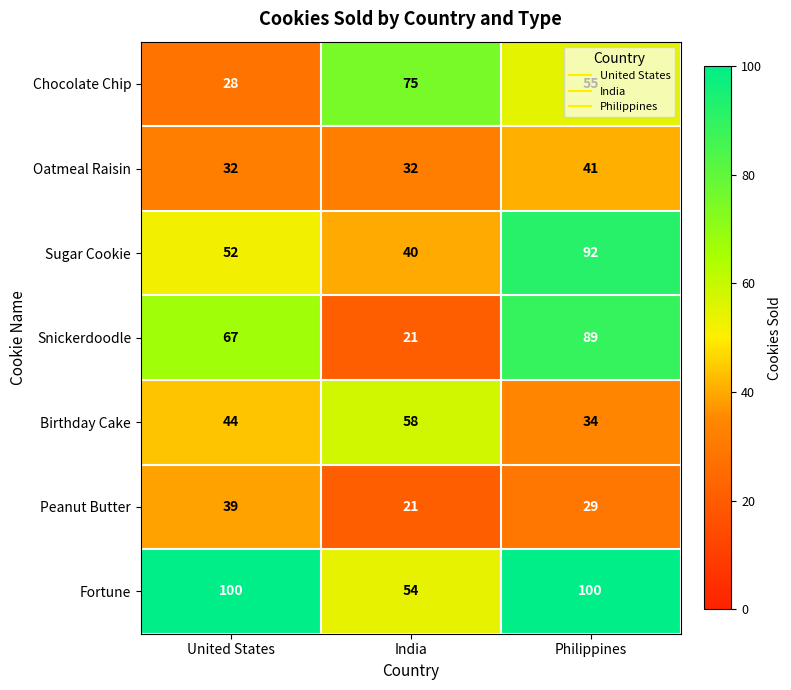

How many values in the Fortune series are below 100?

1